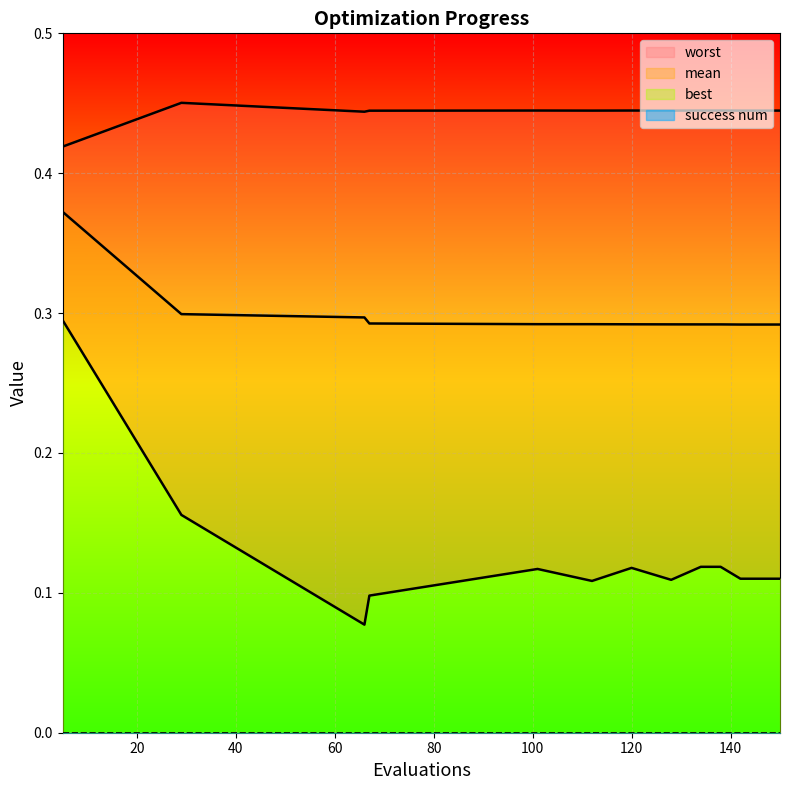

Is it true that mean equals 0.3 at 29?

True